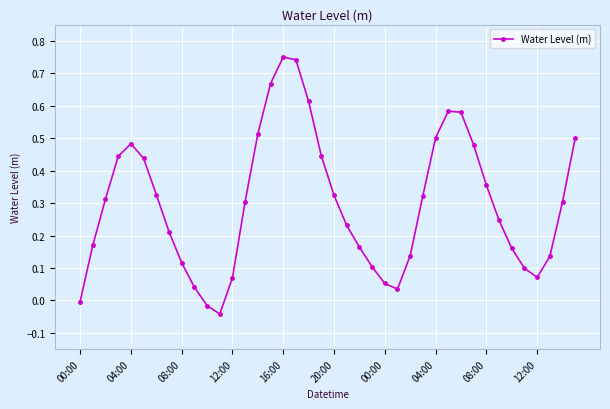

How many interior local peaks (higher than both neighbors) does the data have?

3